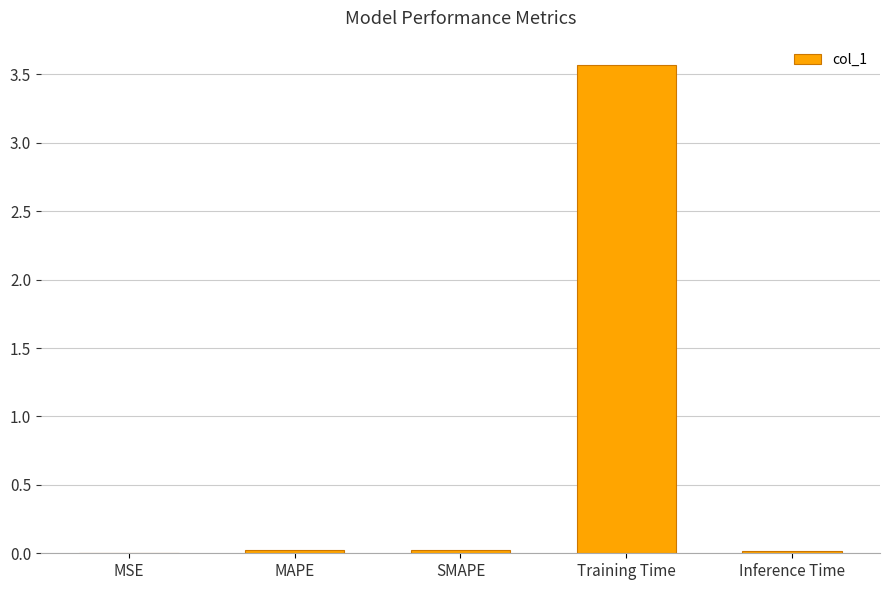

Are the bars horizontal?

No